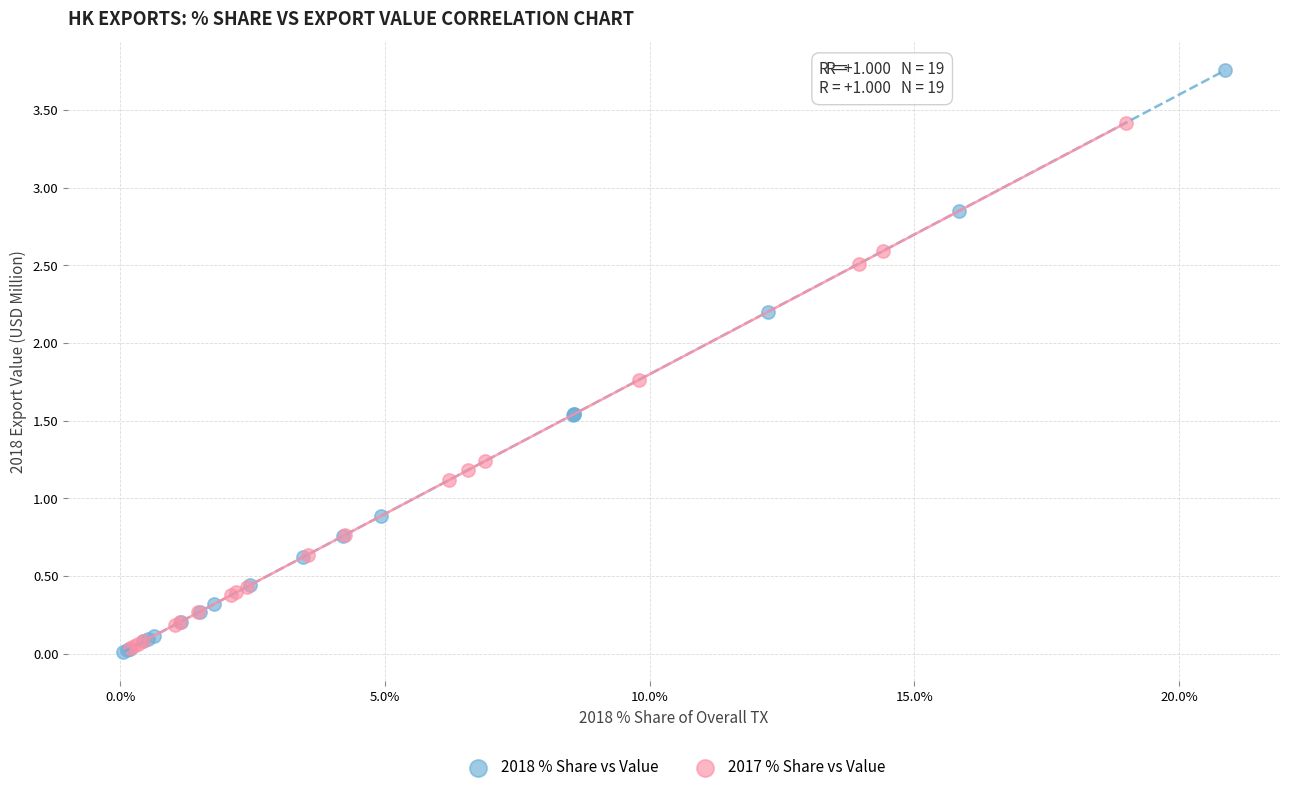

What are all the series names shown in the legend?

2018 % Share vs Value, 2017 % Share vs Value